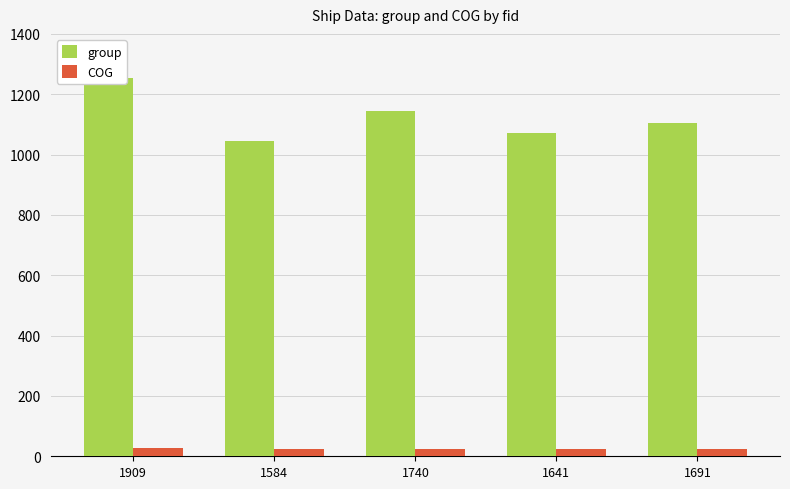

What position from the right is 1584?

4